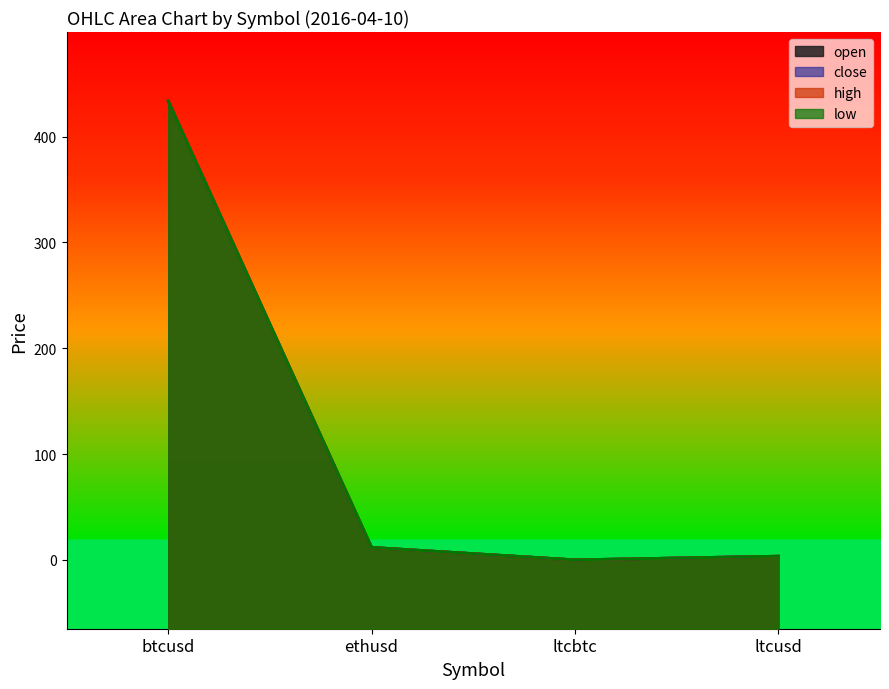

Does the chart display data point markers on the line(s)?

No